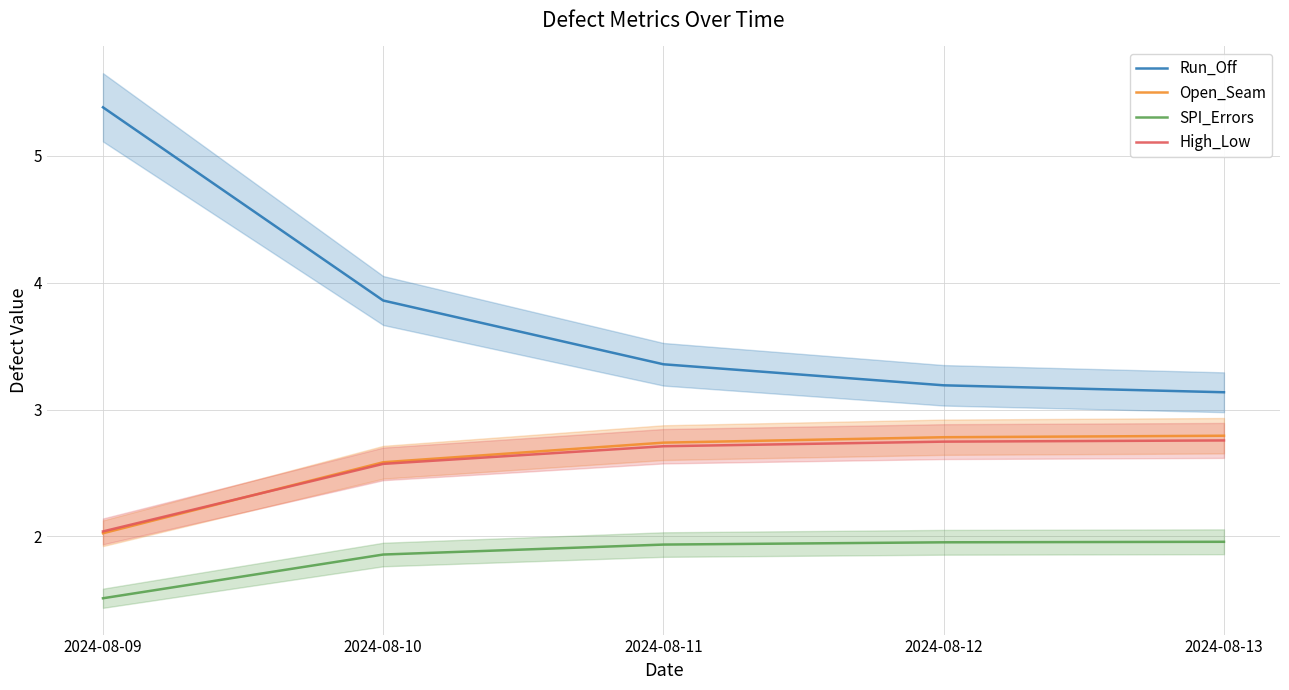

Reading left to right, what are all the values shown in this chart?

Run_Off: 2024-08-09=5.4	2024-08-10=3.9	2024-08-11=3.4	2024-08-12=3.2	2024-08-13=3.1
Open_Seam: 2024-08-09=2.0	2024-08-10=2.6	2024-08-11=2.7	2024-08-12=2.8	2024-08-13=2.8
SPI_Errors: 2024-08-09=1.5	2024-08-10=1.9	2024-08-11=1.9	2024-08-12=2.0	2024-08-13=2.0
High_Low: 2024-08-09=2.0	2024-08-10=2.6	2024-08-11=2.7	2024-08-12=2.7	2024-08-13=2.8